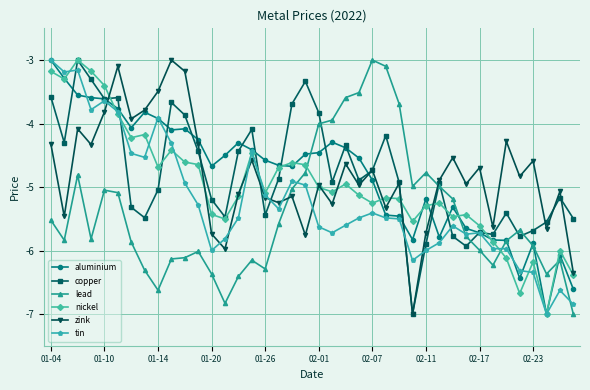

After their last crossing, which series has the higher values: lead or zink?

zink